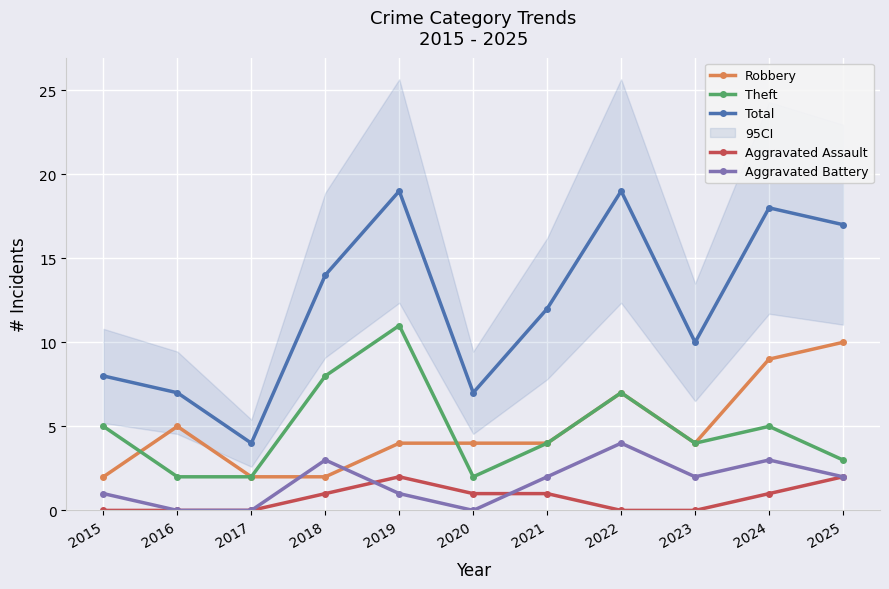

Which category has the lowest value across all series?

2015